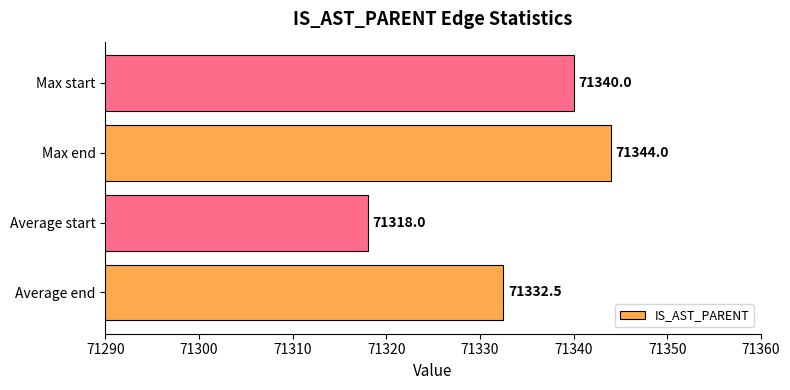

Is it true that the value at Max end is 42736.3?

False